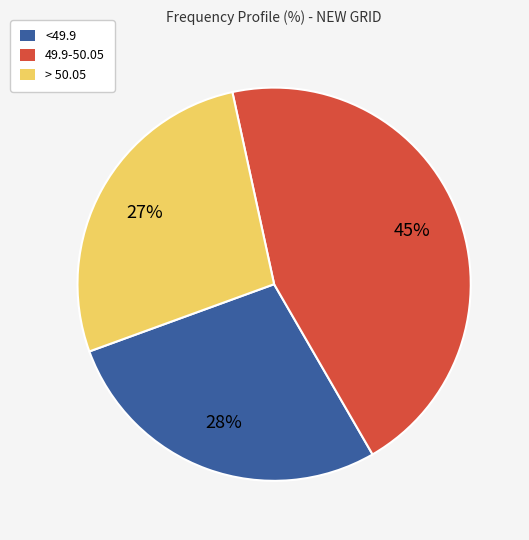

Do > 50.05 and 49.9-50.05 together represent more than half of the pie?

Yes